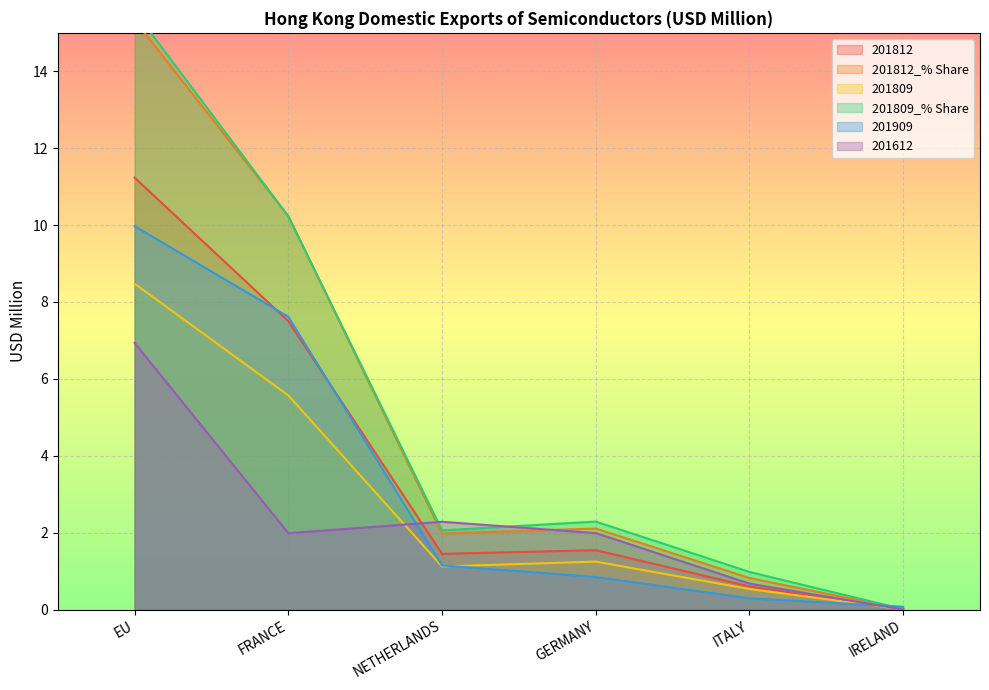

The value of 201612 at EU is 3.9. True or false?

False